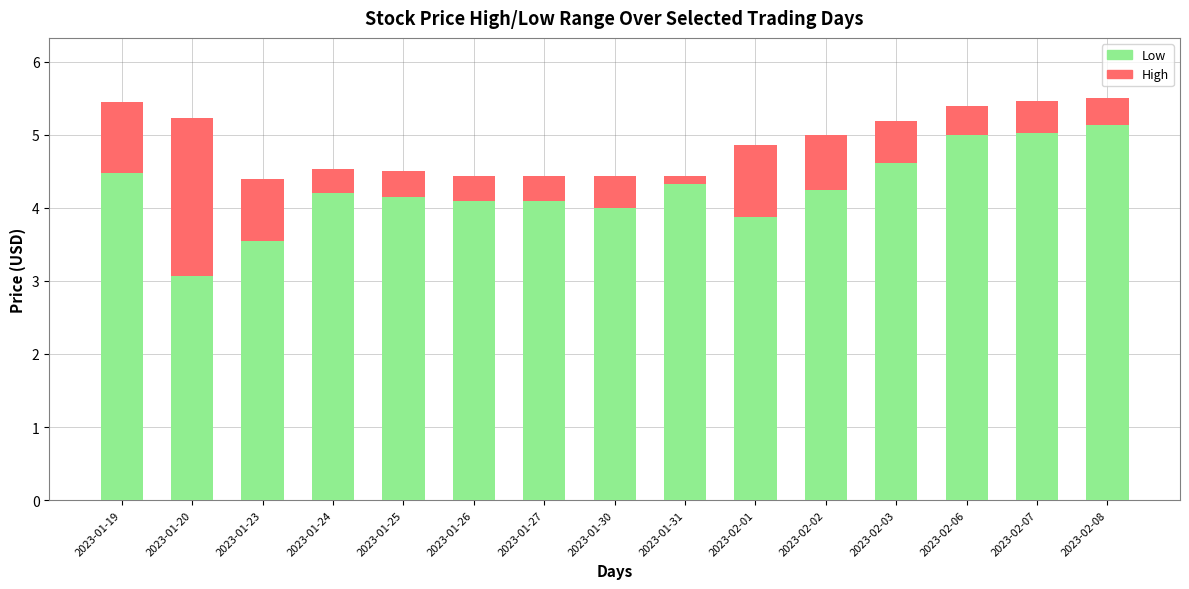

At which label is Low closest to 4?

2023-01-30